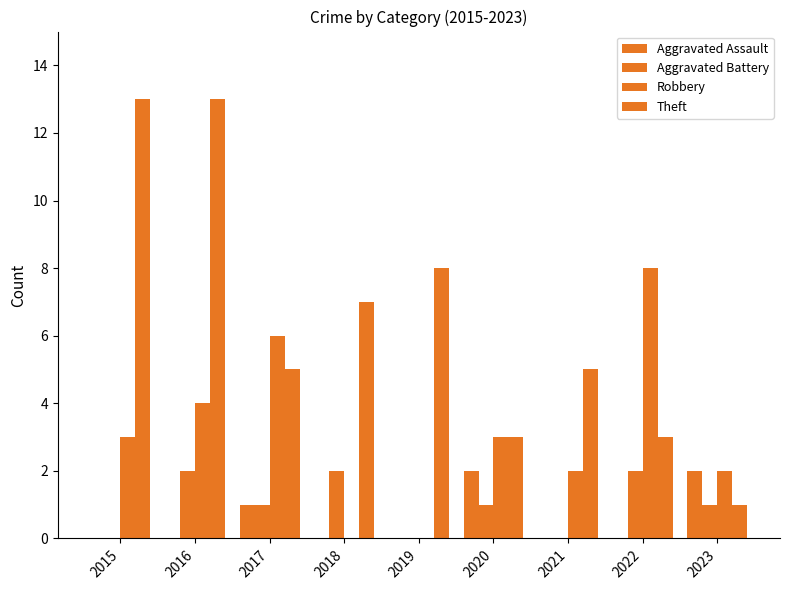

Reading left to right, extract all data points from this chart.

Aggravated Assault: 2015=0	2016=0	2017=1	2018=0	2019=0	2020=2	2021=0	2022=0	2023=2
Aggravated Battery: 2015=0	2016=2	2017=1	2018=2	2019=0	2020=1	2021=0	2022=2	2023=1
Robbery: 2015=3	2016=4	2017=6	2018=0	2019=0	2020=3	2021=2	2022=8	2023=2
Theft: 2015=13	2016=13	2017=5	2018=7	2019=8	2020=3	2021=5	2022=3	2023=1